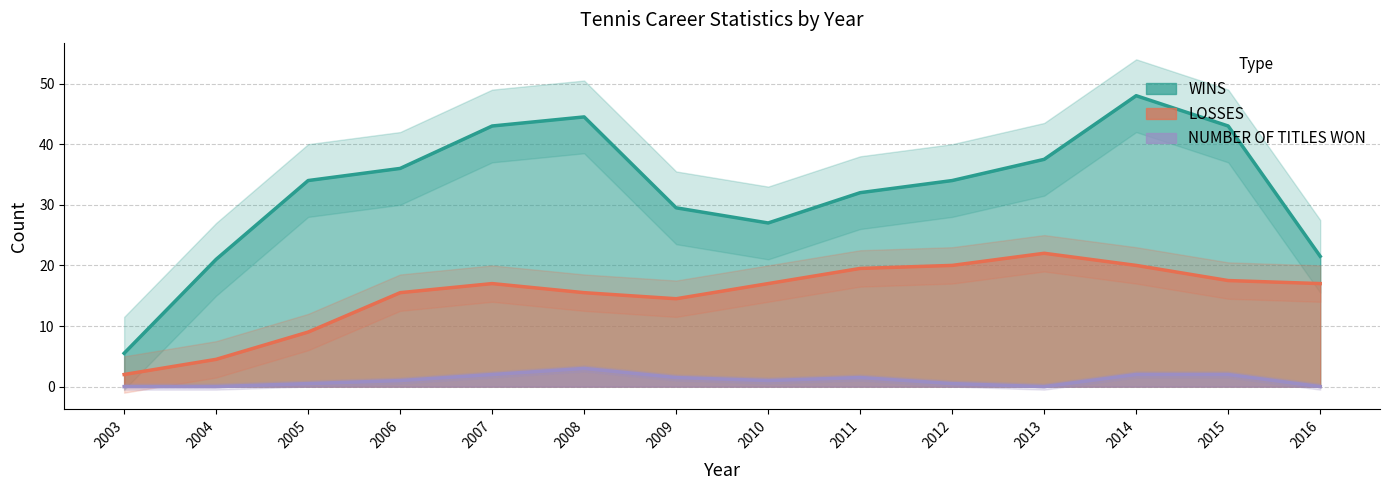

Is it true that WINS equals 11 at 2003?

True